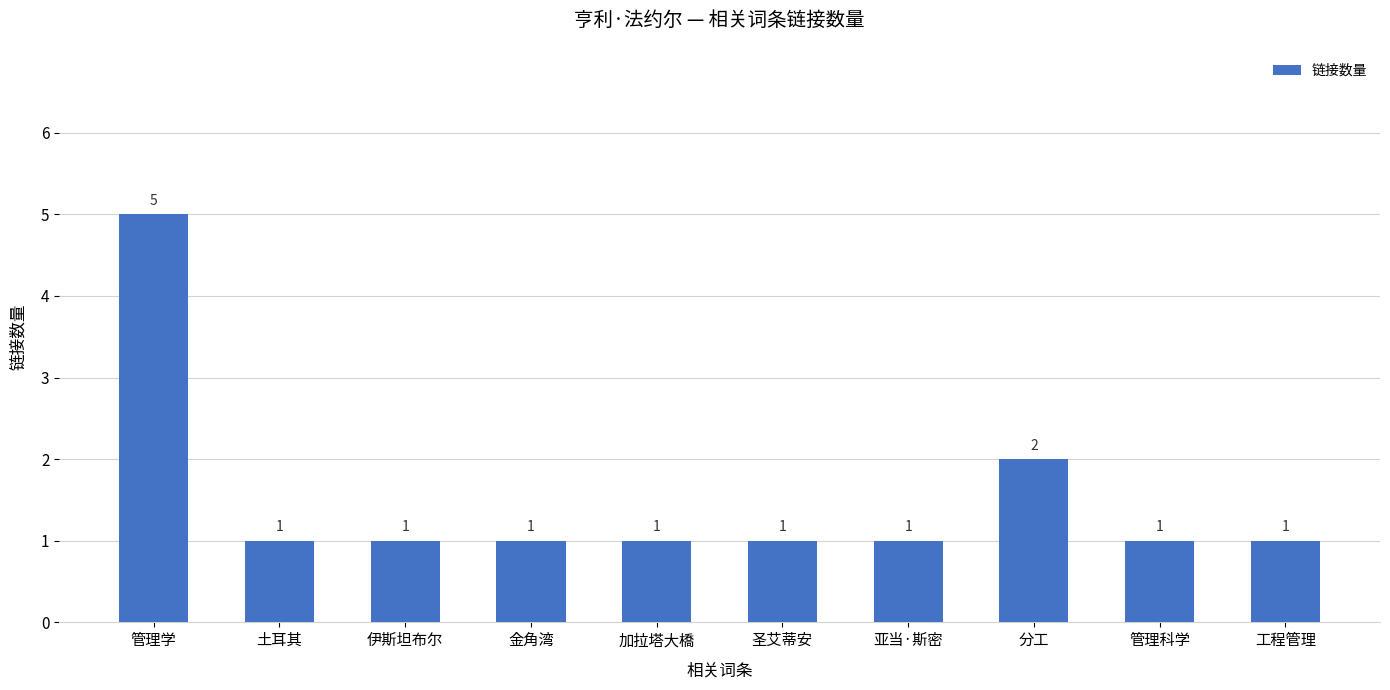

What is the minimum value shown in the chart?

1